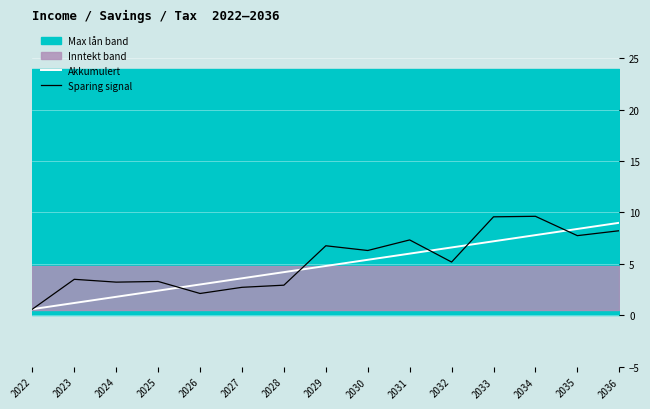

What is the maximum value shown in the chart?

9.6